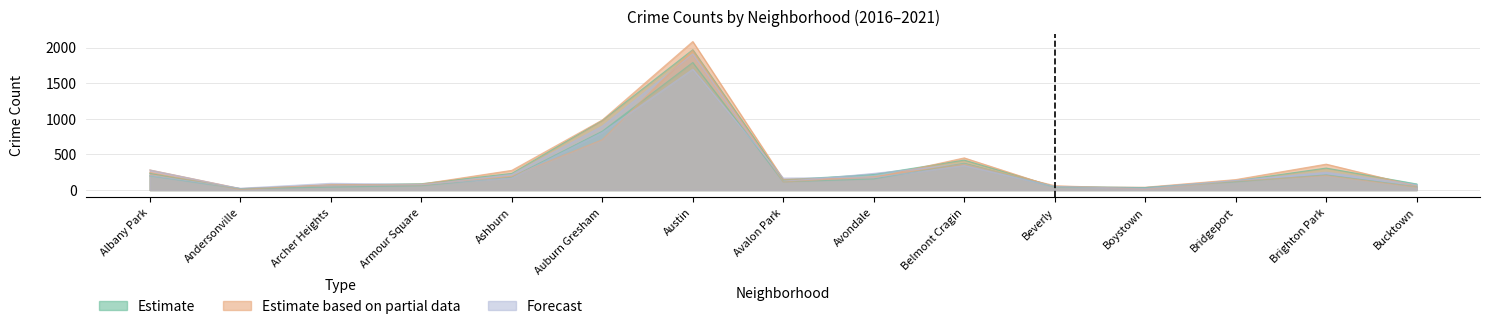

What is the smallest value displayed?

8